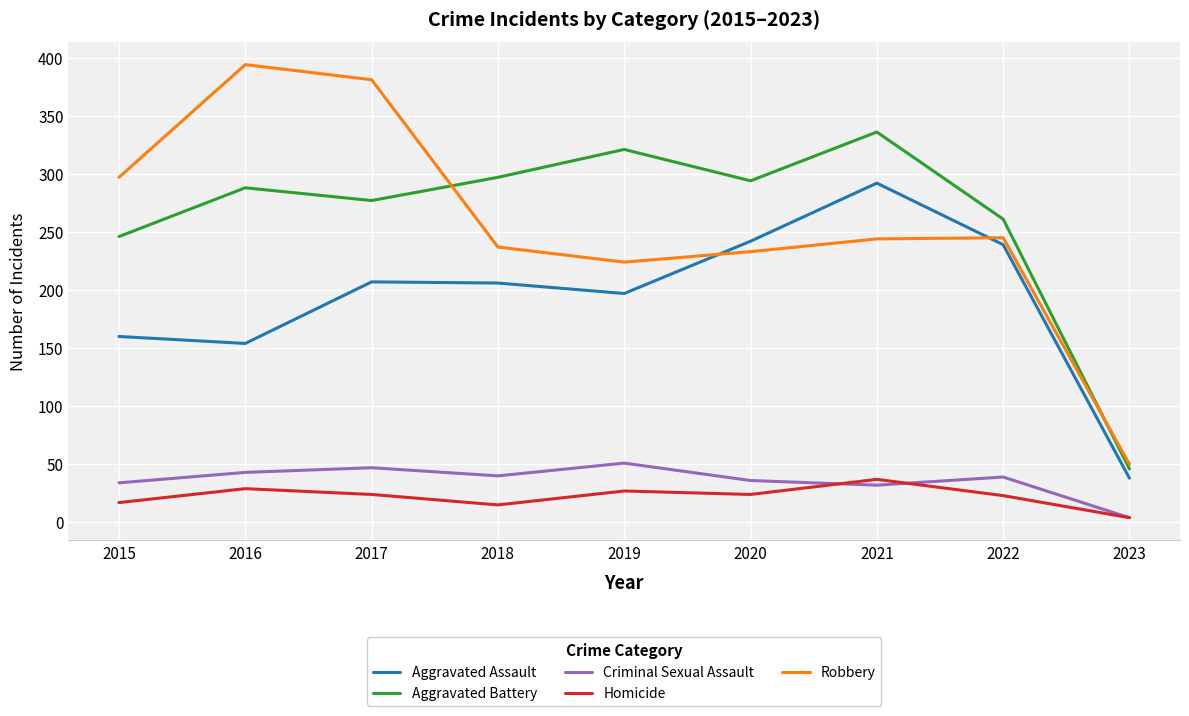

Count the number of categories in the chart.

9